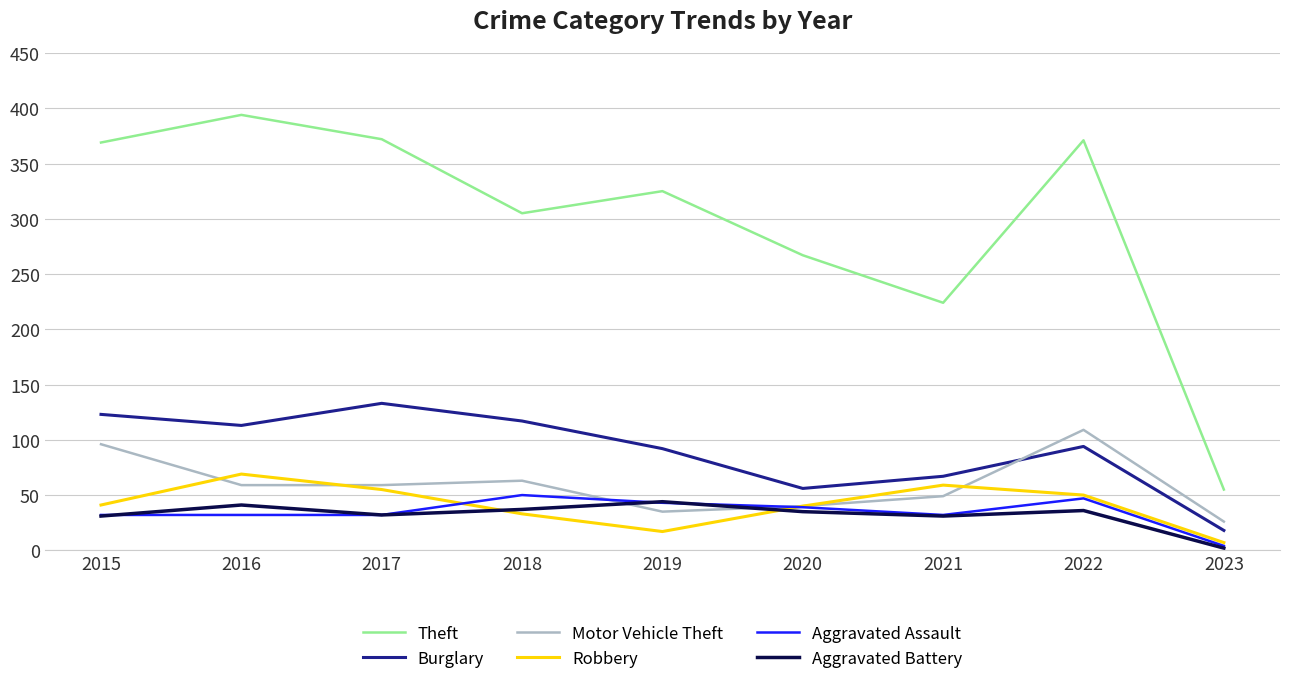

Which series has the largest range (max minus min)?

Theft